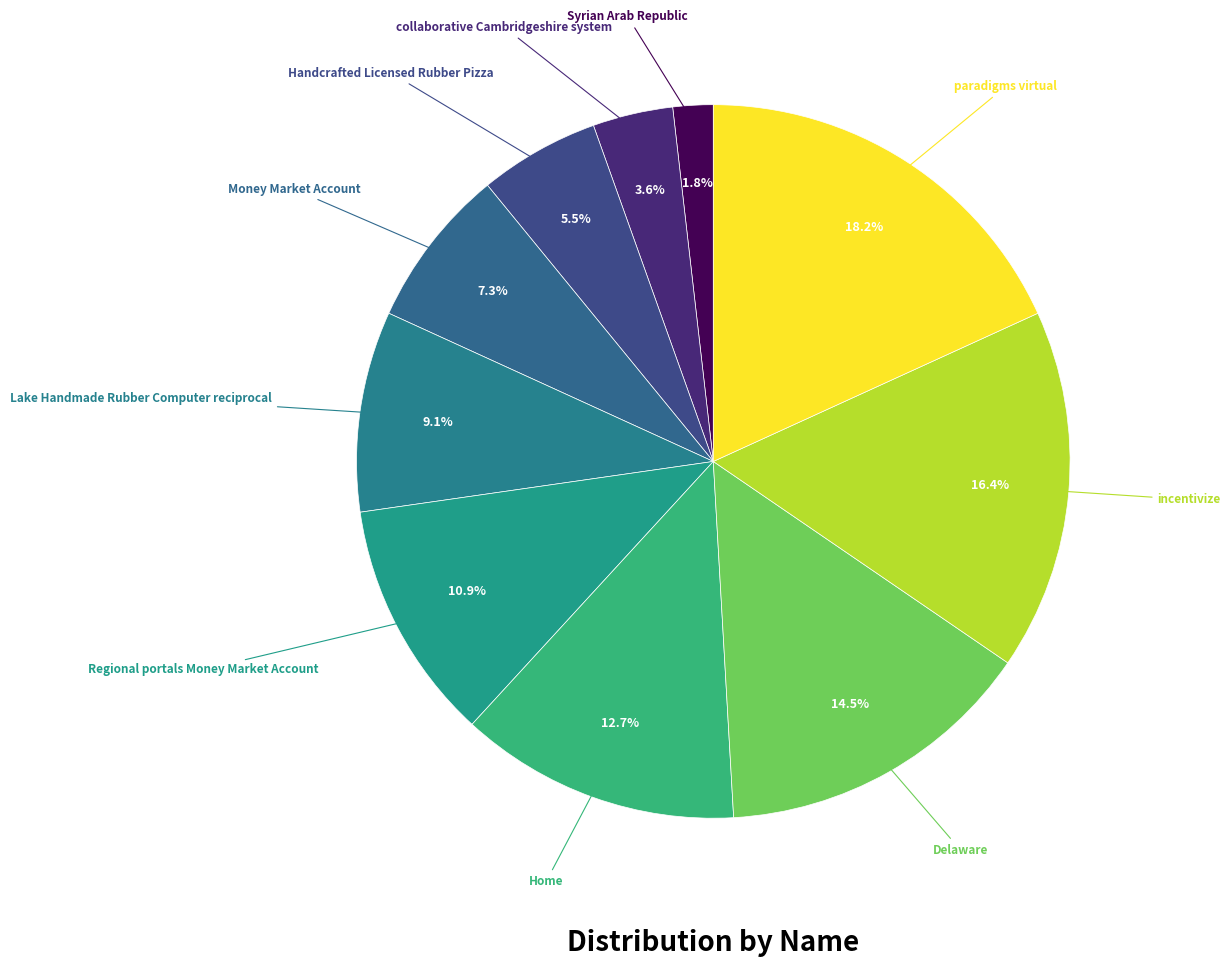

Which slice is the smallest?

Syrian Arab Republic